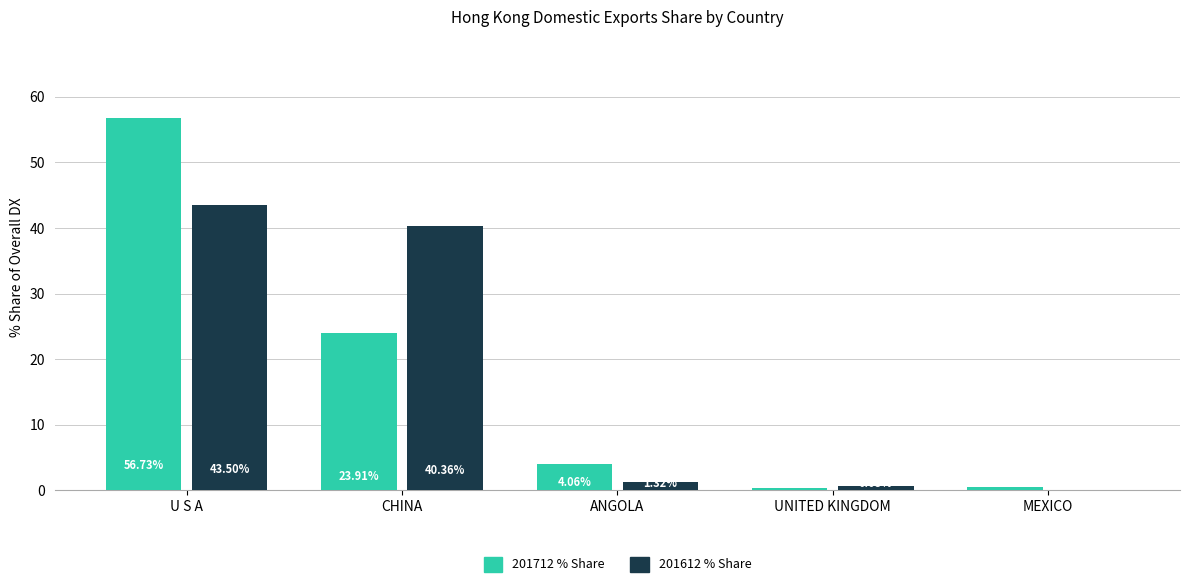

At which category is the sum across all series the highest?

U S A